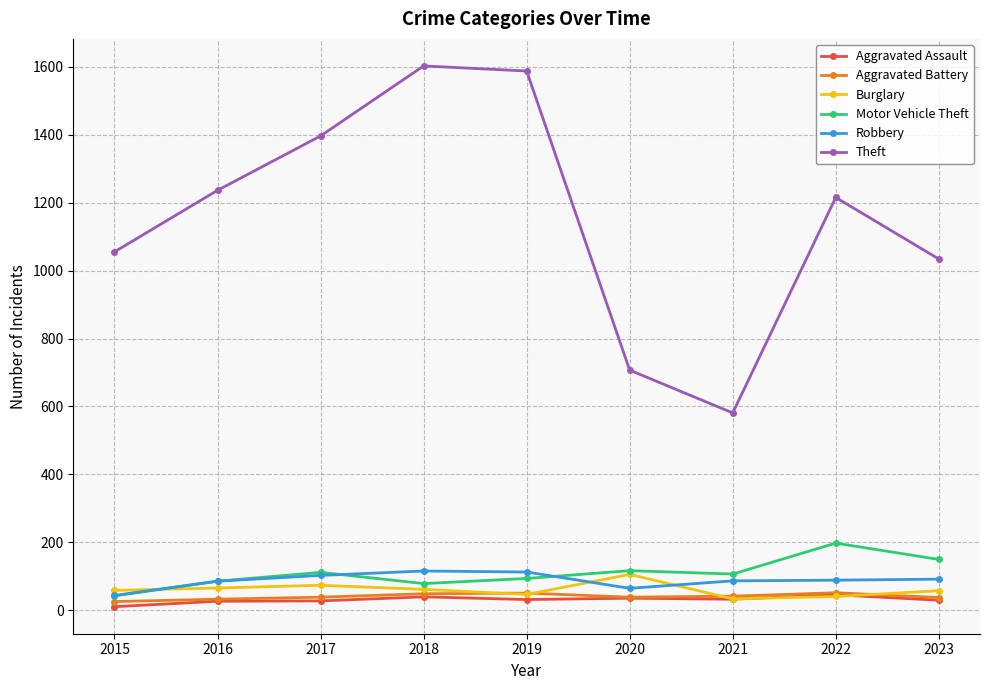

Is it true that Motor Vehicle Theft equals 198 at 2022?

True